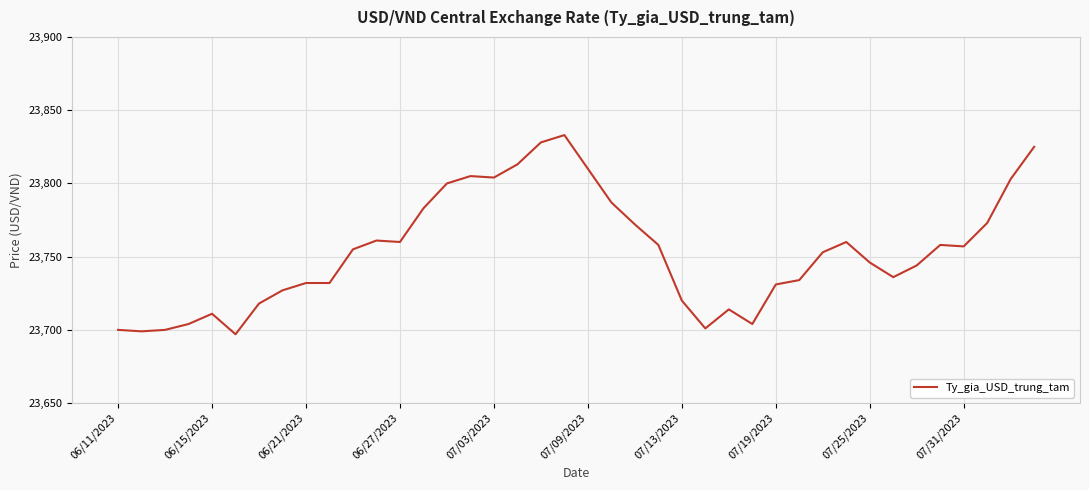

What is the minimum value shown in the chart?

23697